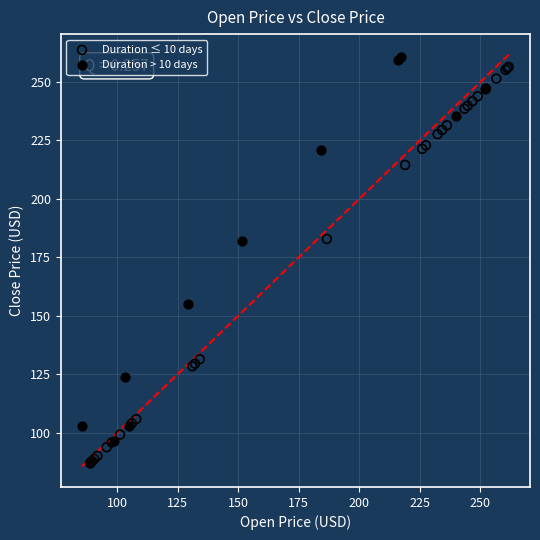

What are all the series names shown in the legend?

Duration ≤ 10 days, Duration > 10 days